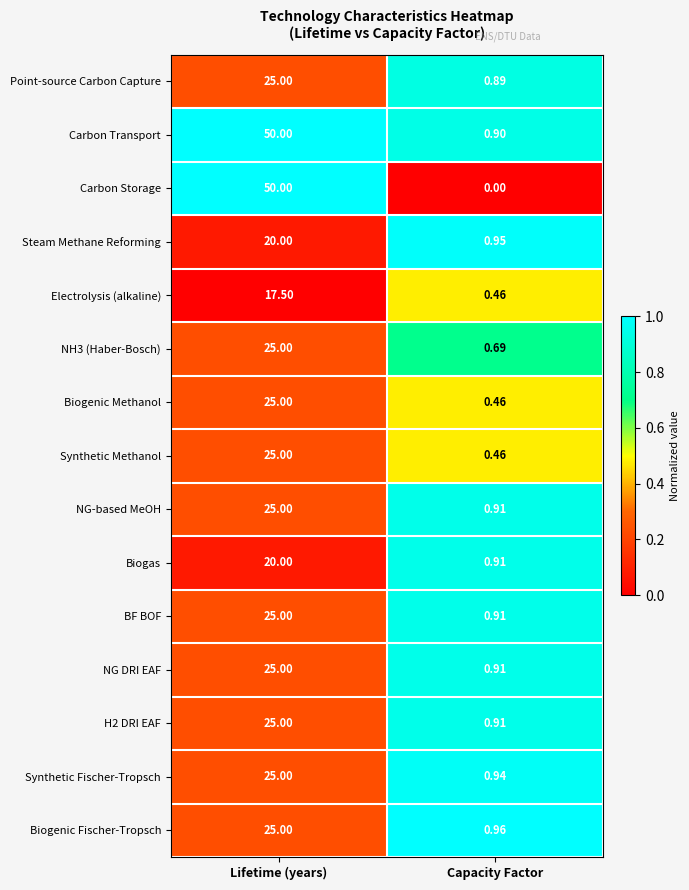

Which series has the largest range (max minus min)?

Carbon Storage